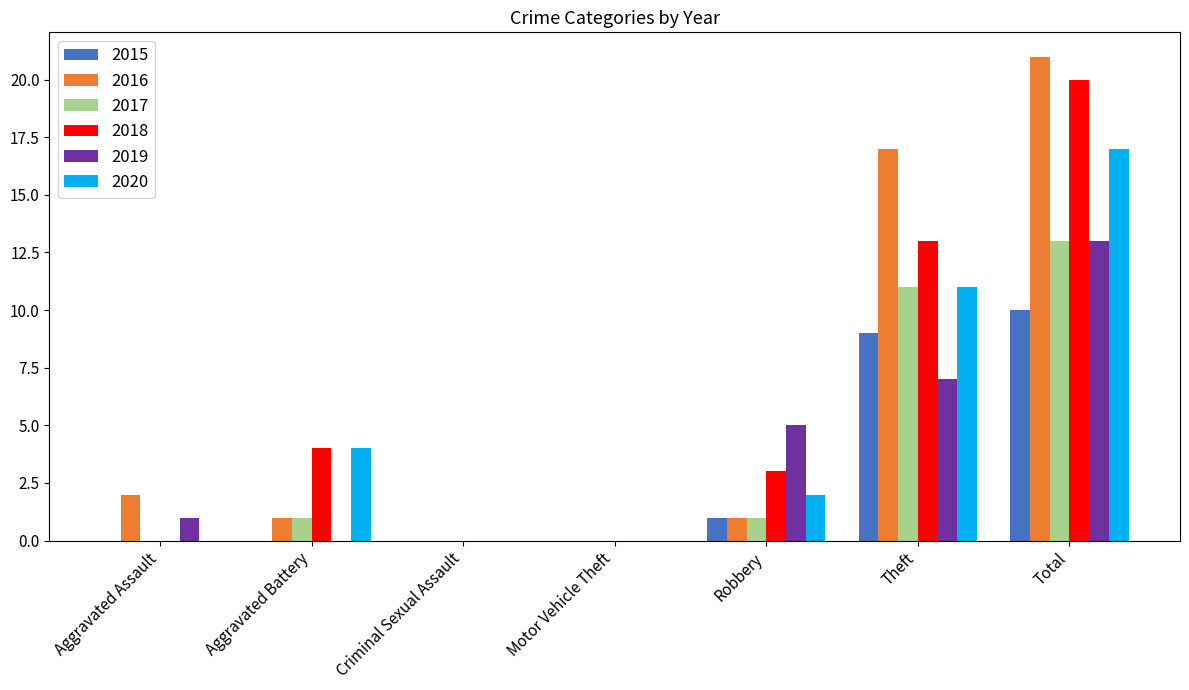

What is the sum of all 2018 values?

40